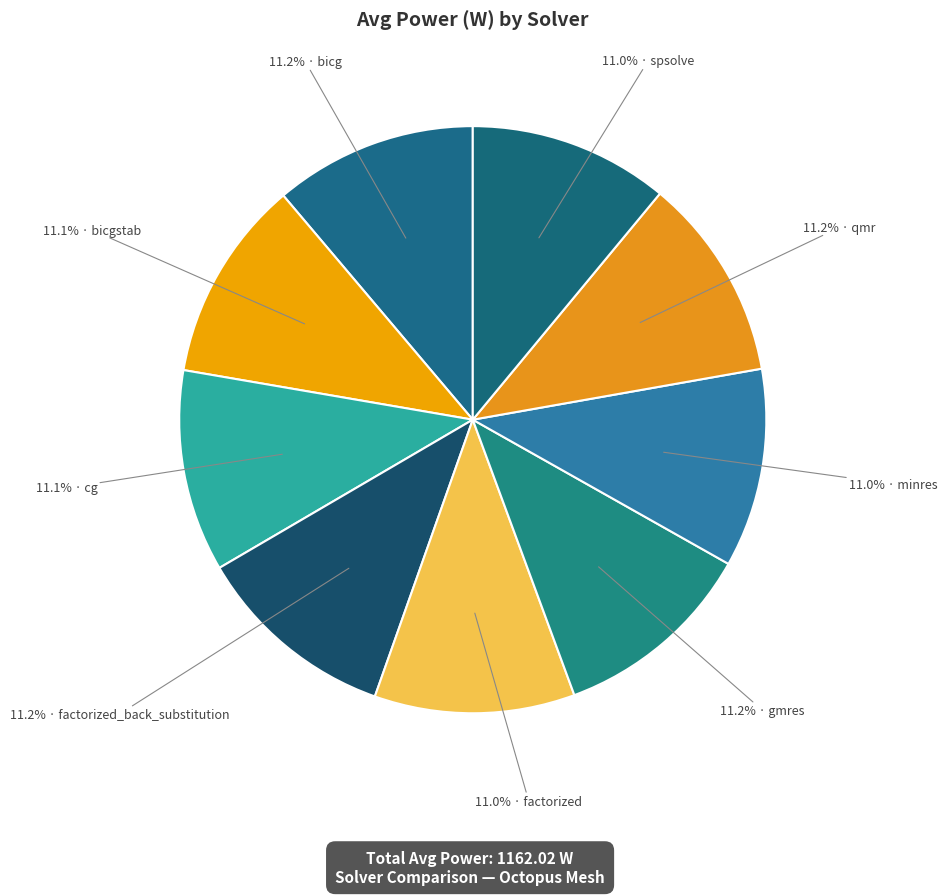

Count the number of slices in the pie.

9